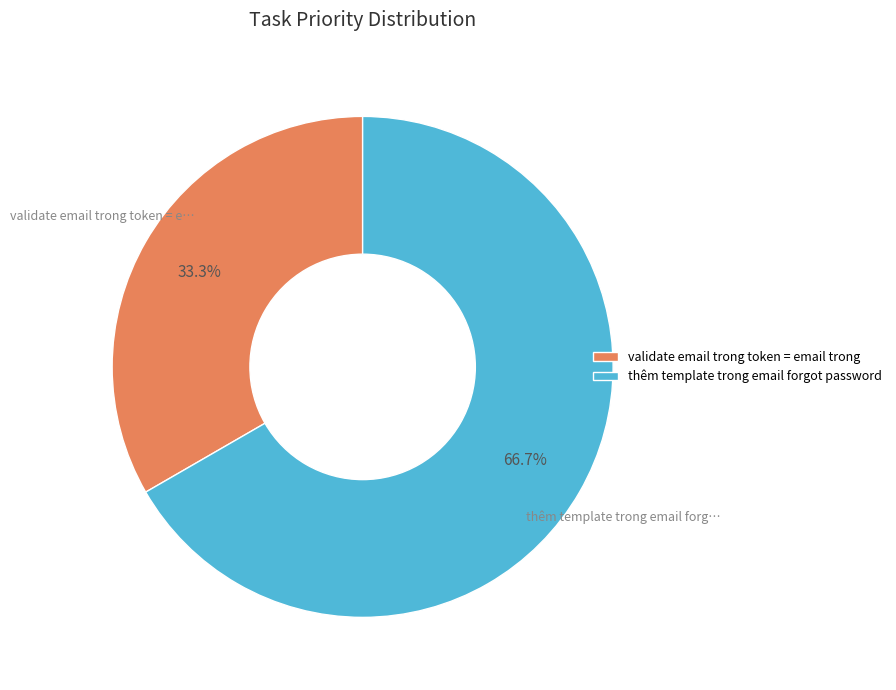

Is there any slice that represents more than half of the pie?

Yes